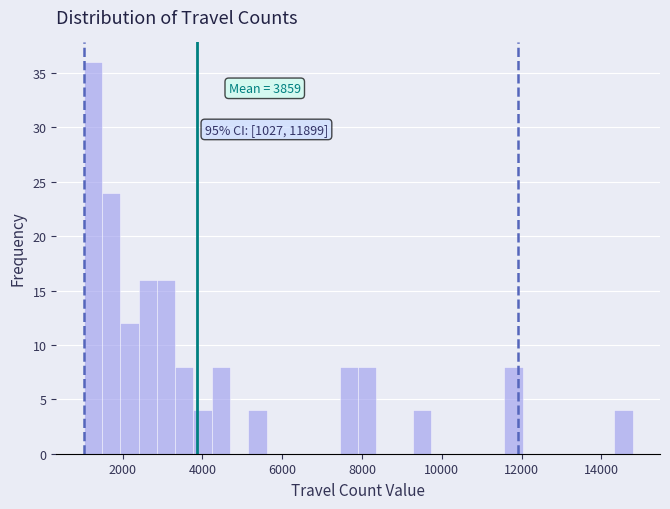

Read against the x-axis, roughly where is the centre of the tallest bar?

1200